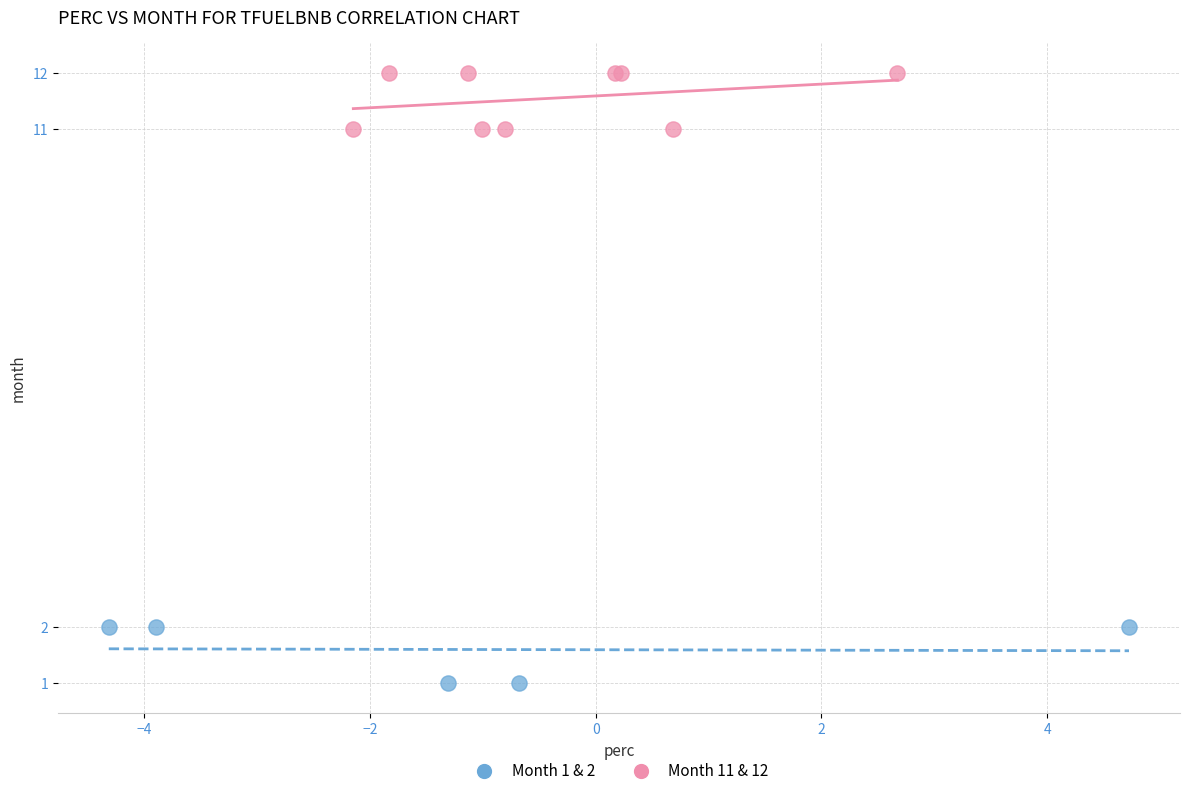

Which series contains the highest Y value?

Month 11 & 12